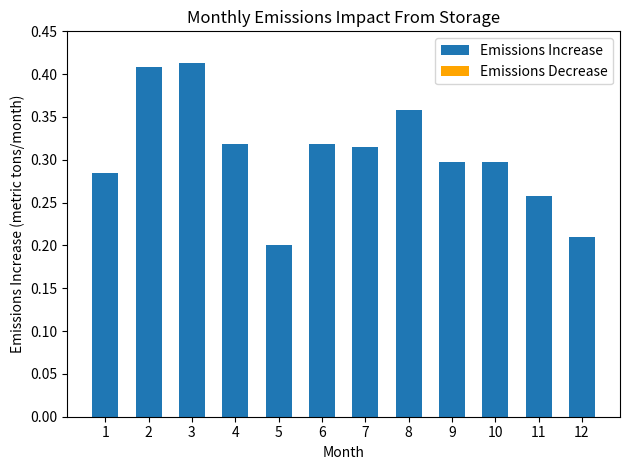

How many distinct data groups are displayed?

1